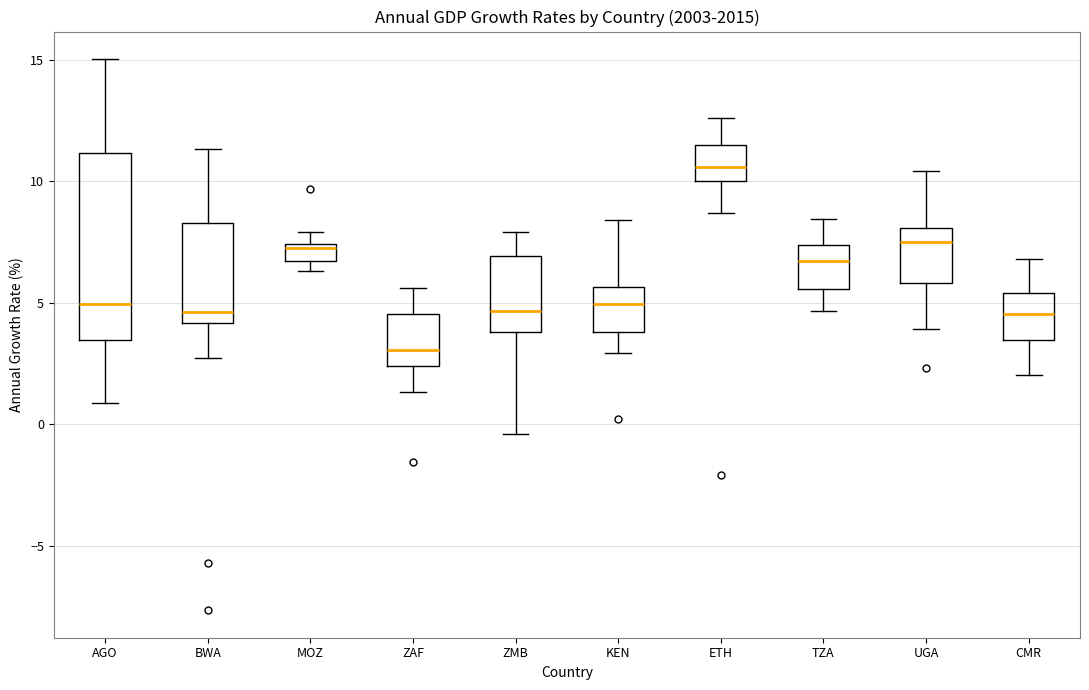

Where is the lower edge of the box for CMR on the y-axis? The values are not printed on the chart, so give them approximately, as read against the axis.

3.5